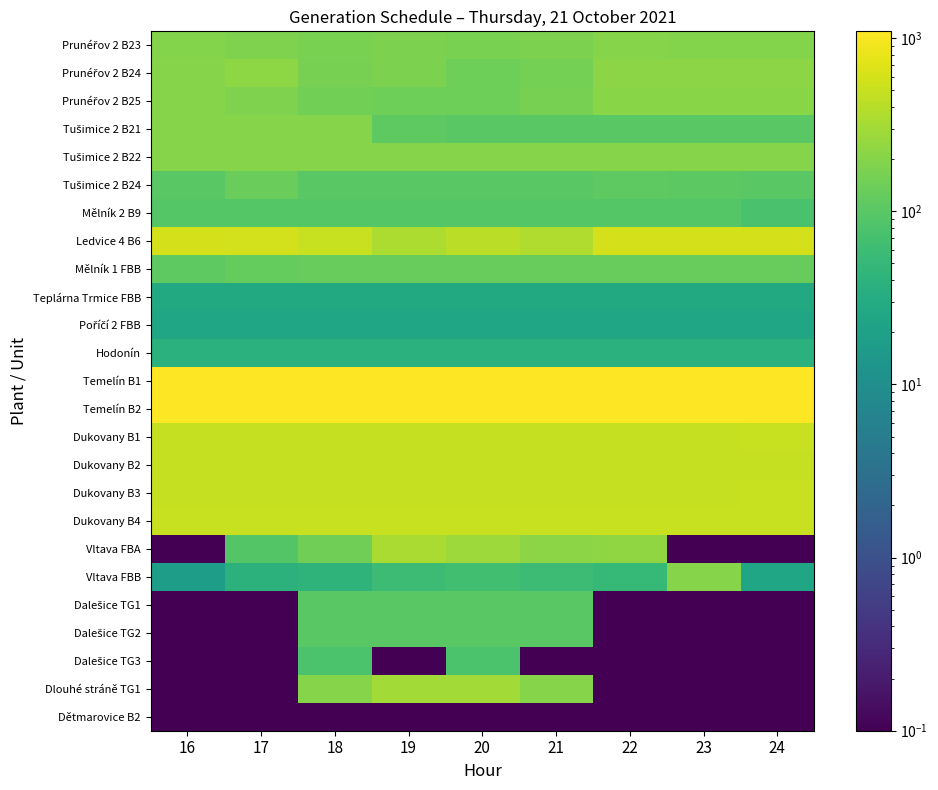

At 19, list the series in order from largest to smallest.

Temelín B2, Temelín B1, Dukovany B4, Dukovany B1, Dukovany B3, Dukovany B2, Ledvice 4 B6, Vltava FBA, Dlouhé stráně TG1, Tušimice 2 B22, Prunéřov 2 B24, Prunéřov 2 B23, Prunéřov 2 B25, Mělník 1 FBB, Tušimice 2 B21, Tušimice 2 B24, Dalešice TG1, Dalešice TG2, Mělník 2 B9, Vltava FBB, Hodonín, Teplárna Trmice FBB, Poříčí 2 FBB, Dalešice TG3, Dětmarovice B2